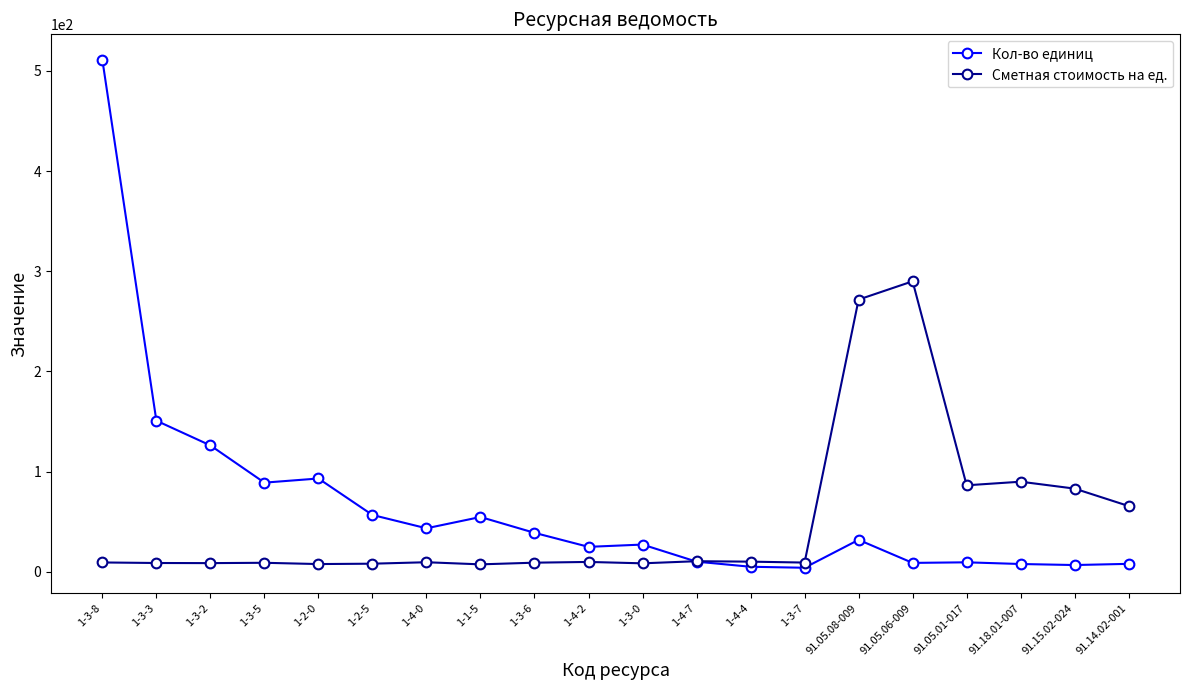

What is the label of the 4th point from the right?

91.05.01-017